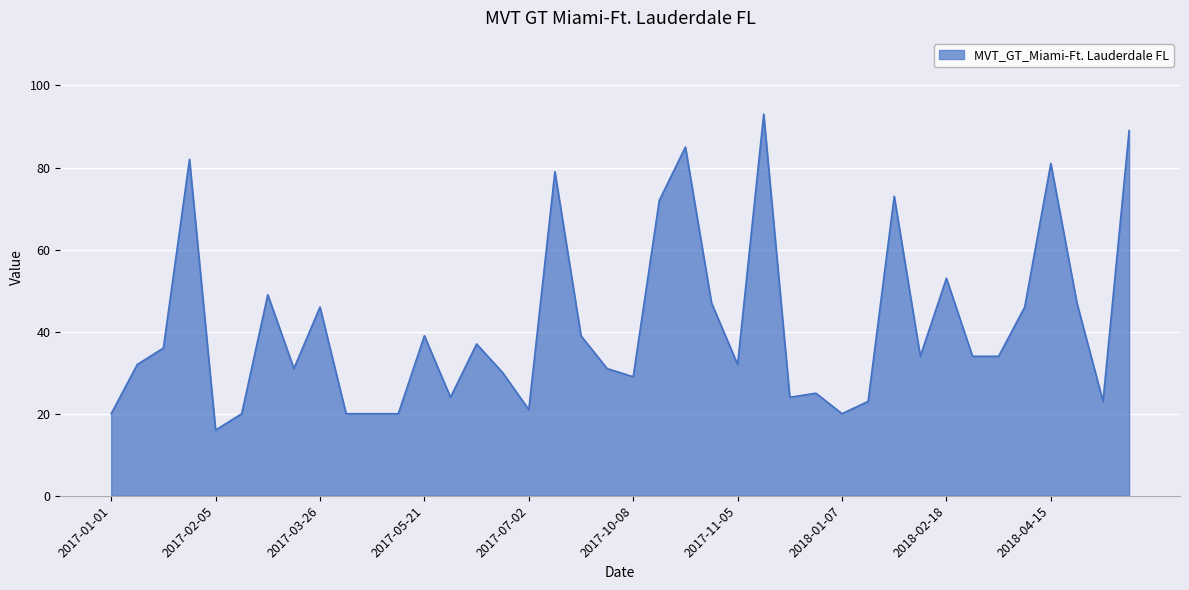

What is the difference between the maximum and minimum values?

77